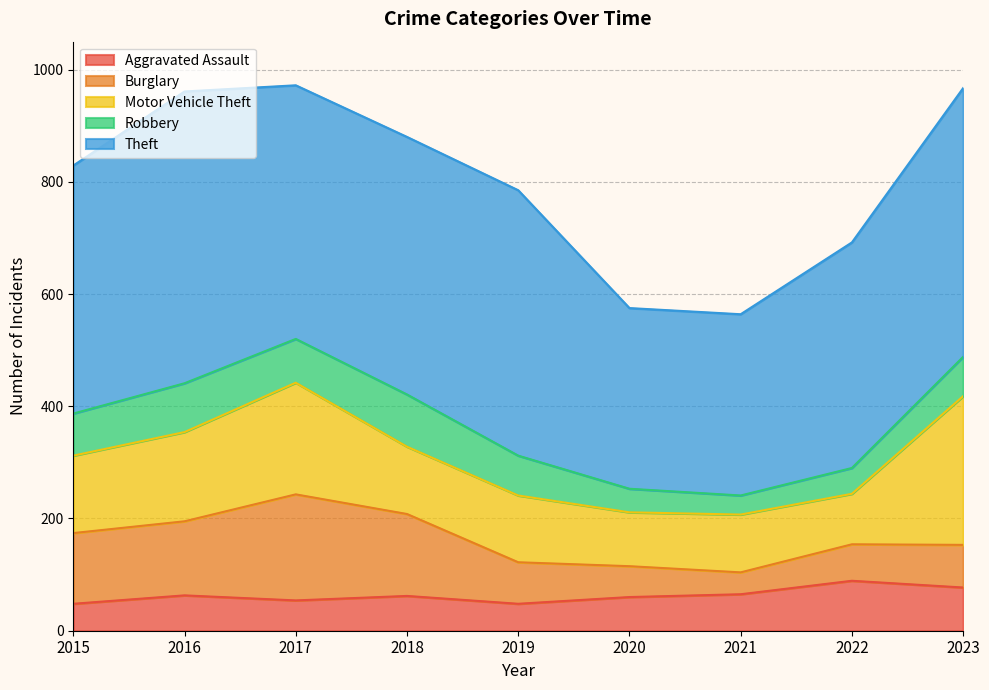

What is the difference between the Motor Vehicle Theft values at 2017 and 2020?

103